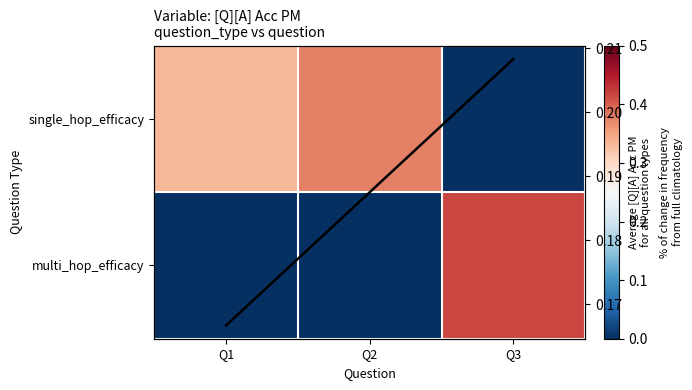

What is the difference between the single_hop_efficacy values at Q2 and Q3?

0.4